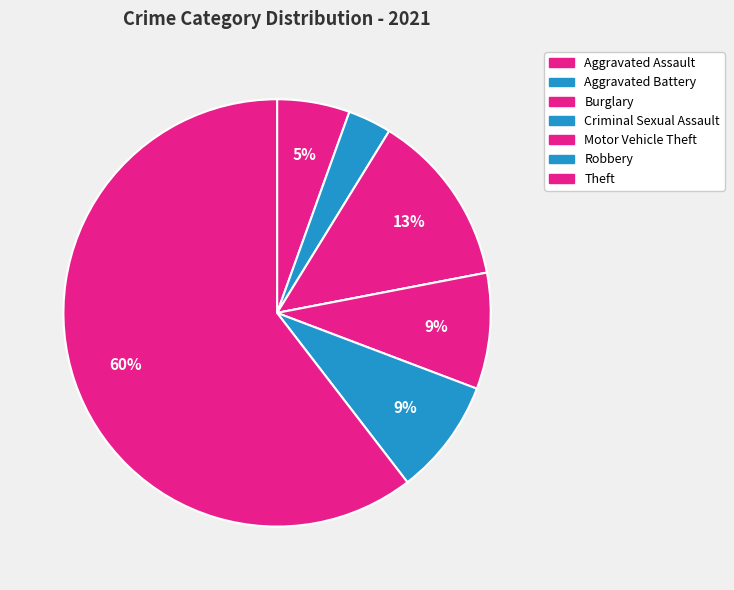

Do Theft and Robbery together represent more than half of the pie?

Yes